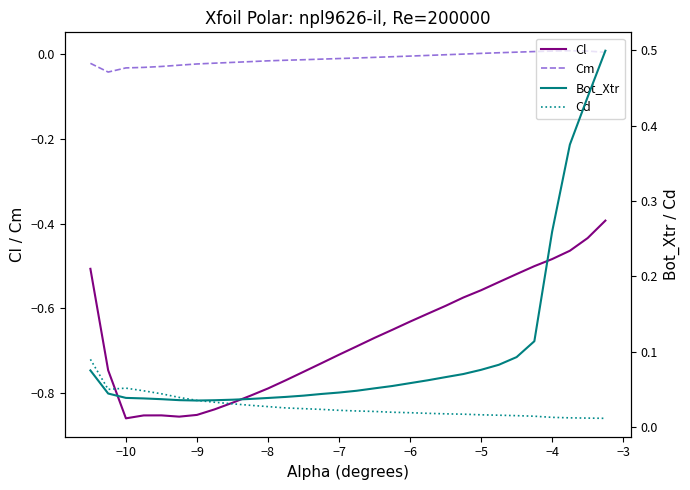

True or false: Cm and Cl cross at least once.

False